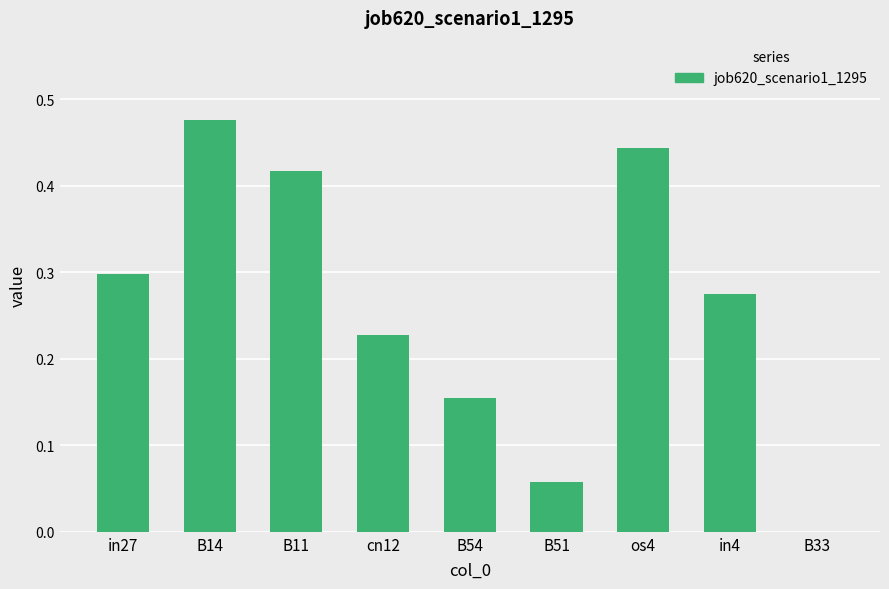

How many distinct data groups are displayed?

1